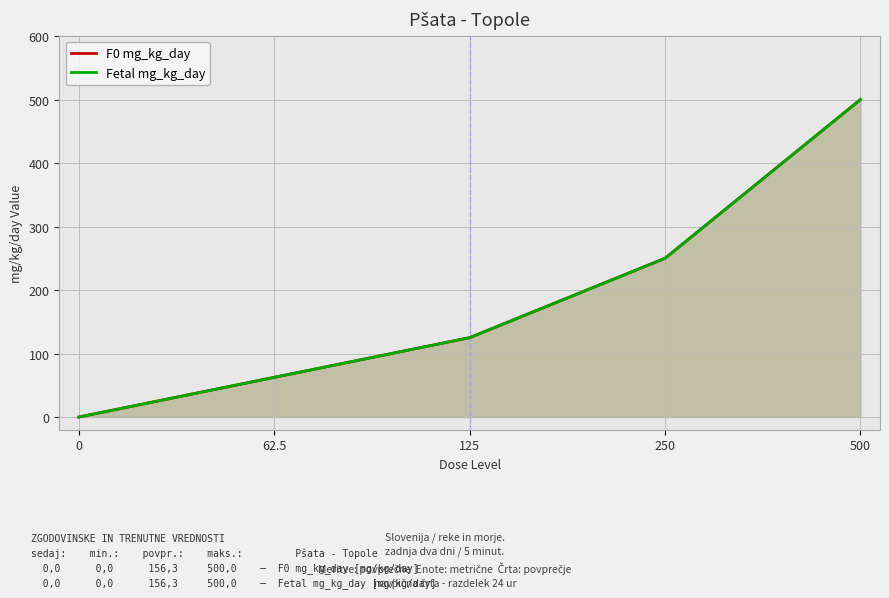

What is the sum of the Fetal mg_kg_day values at 125 and 62.5?

187.5